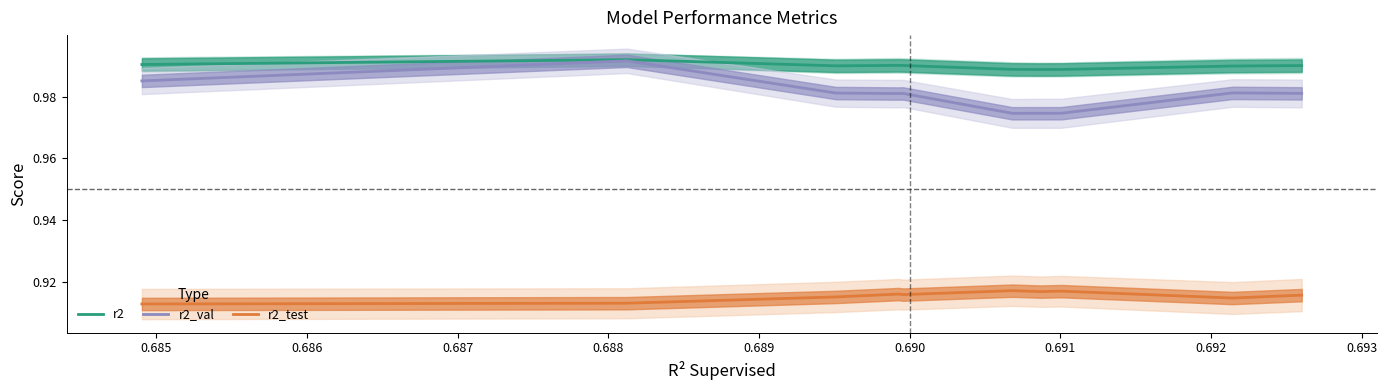

True or false: r2_test and r2 intersect in this chart.

False